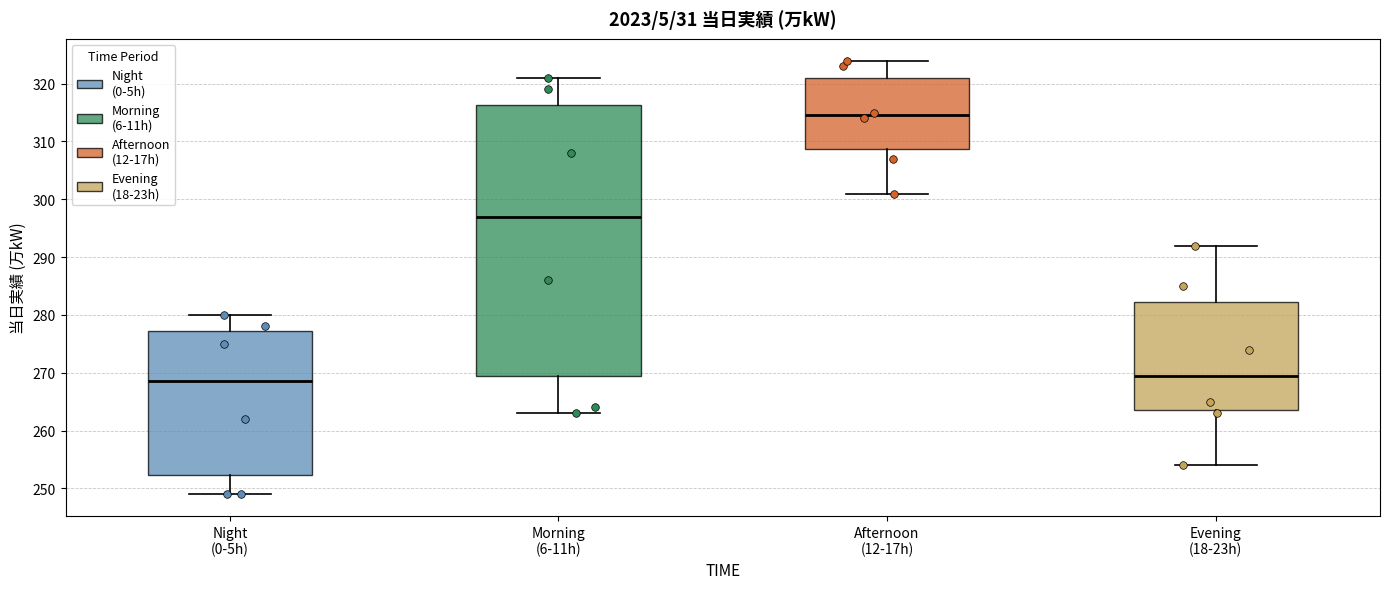

Comparing the boxes themselves (not the whiskers), which one is the tallest?

Morning (6-11h)